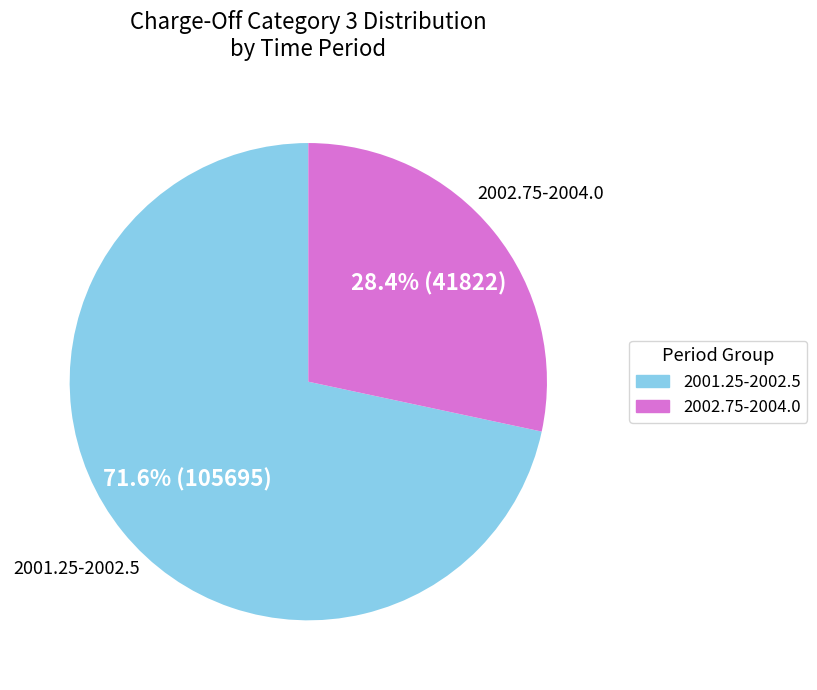

Is there a majority slice in this chart?

Yes